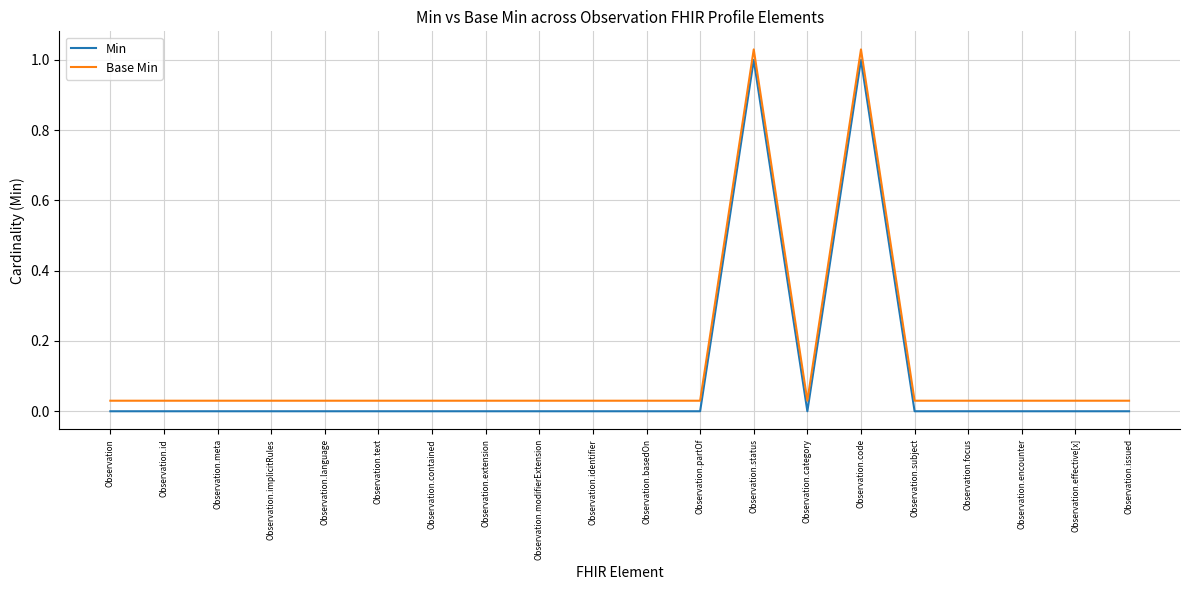

In Min, how many points are higher than both neighbors (excluding endpoints)?

2